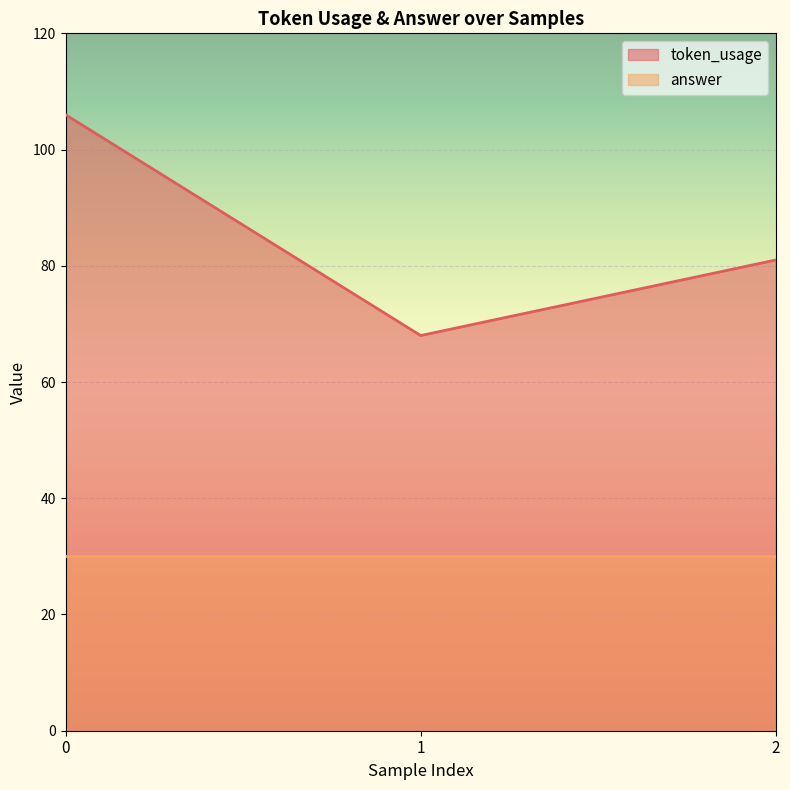

What is the difference between the values at 0 and 1?

38